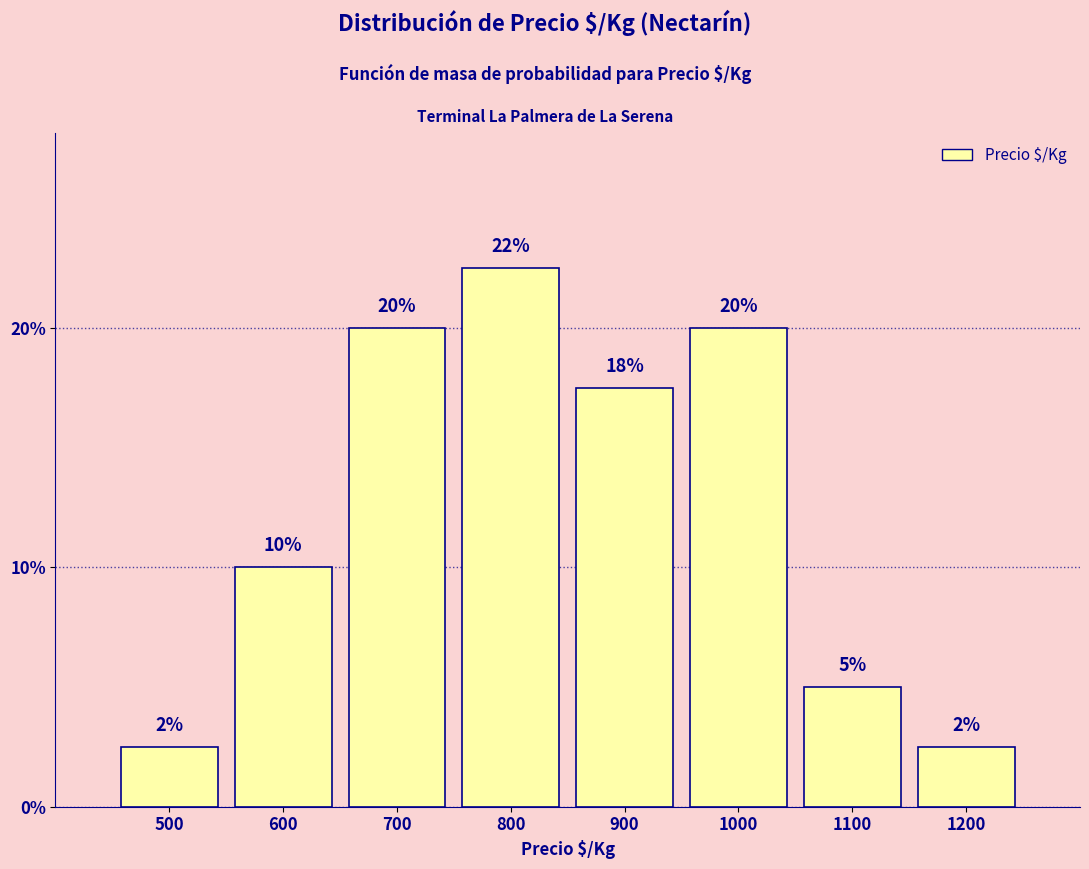

At which label does the data first exceed 17?

700